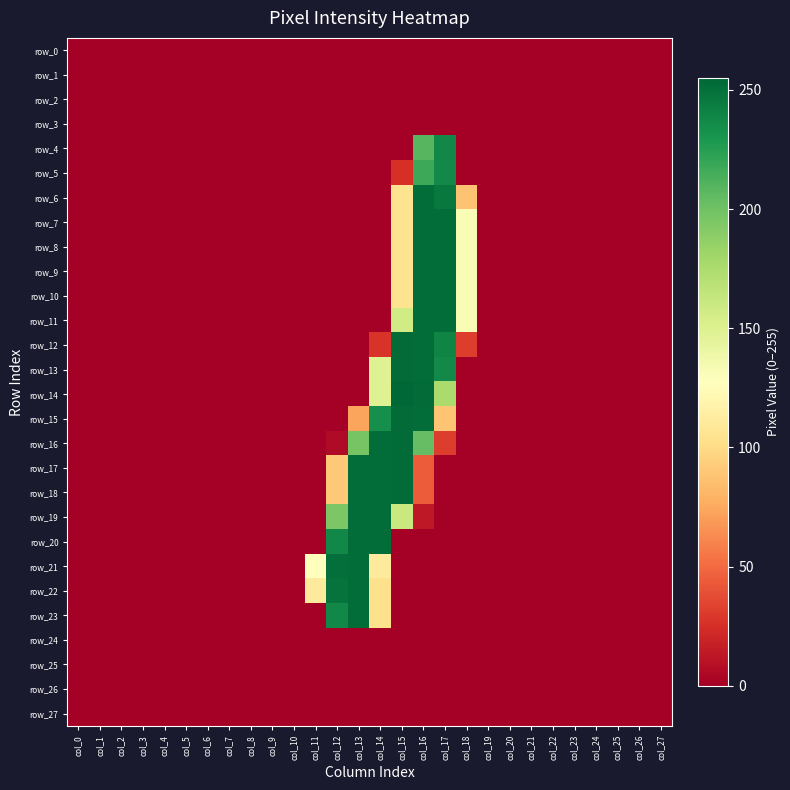

The value of row_11 at col_4 is 0. True or false?

True